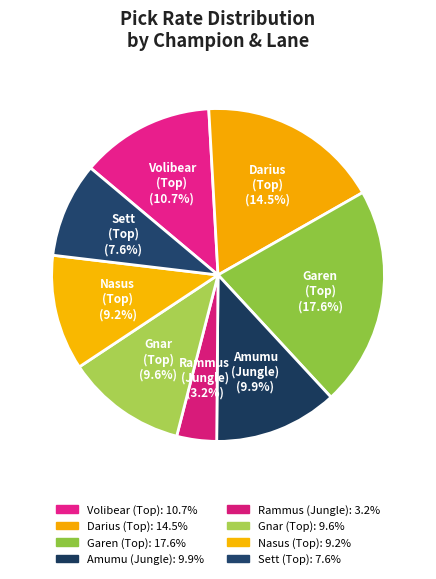

Rank the categories by value from lowest to highest.

Rammus (Jungle), Sett (Top), Nasus (Top), Gnar (Top), Amumu (Jungle), Volibear (Top), Darius (Top), Garen (Top)